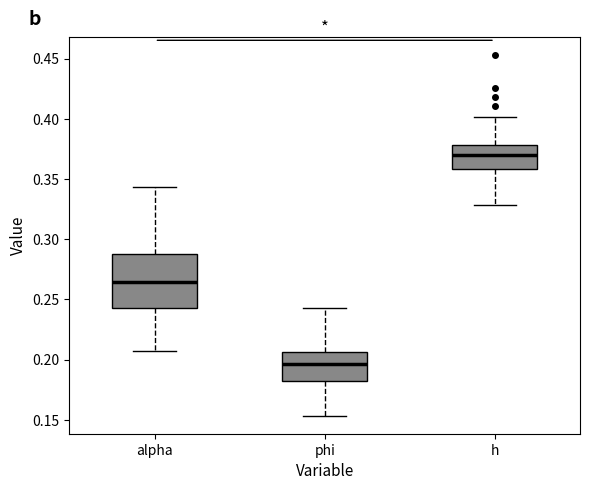

Which box has the lowest median line?

phi